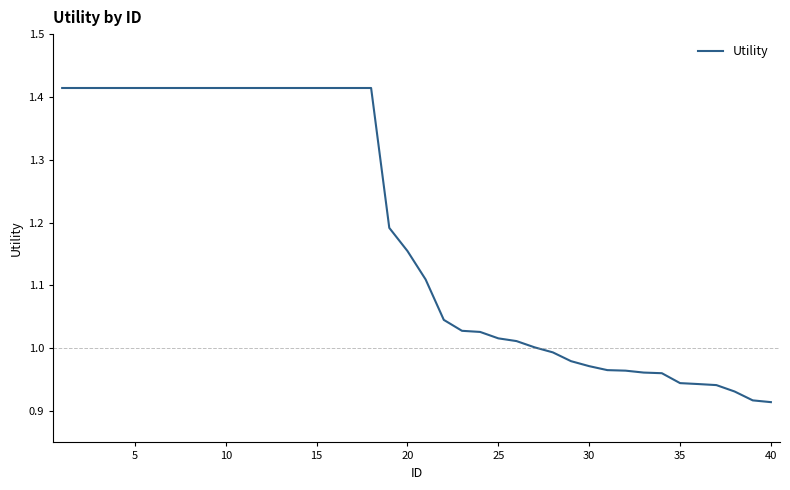

Is this an area chart (filled region under the line)?

No